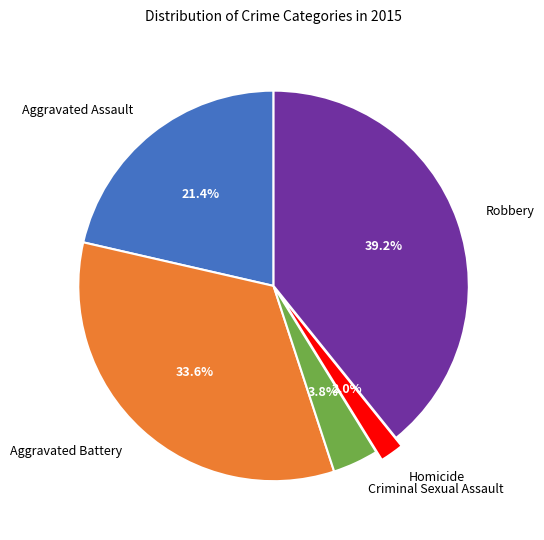

Do Homicide and Criminal Sexual Assault together represent more than half of the pie?

No